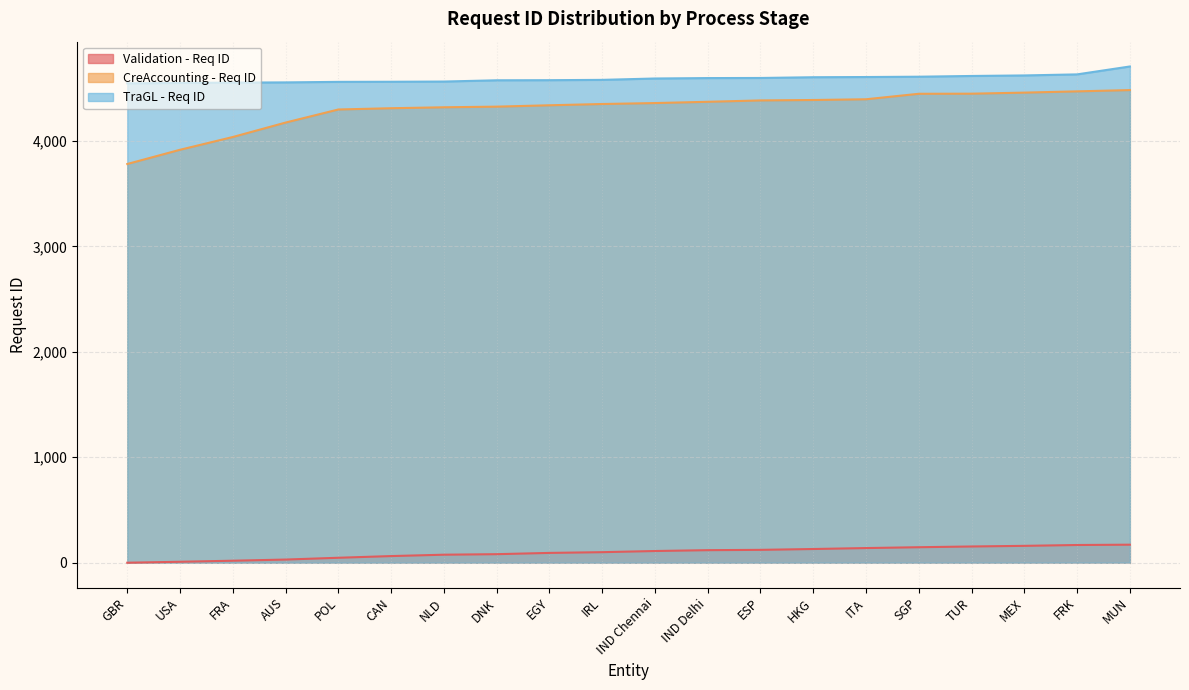

How many data points does each series have?

20